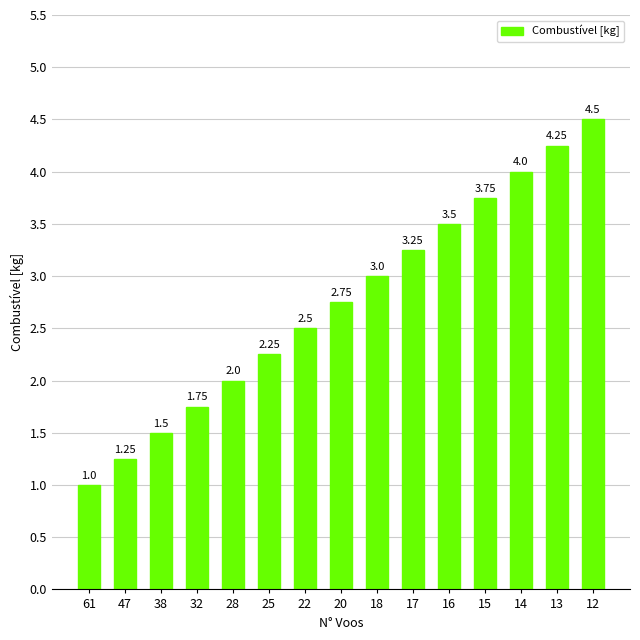

Does the chart contain stacked bars?

No